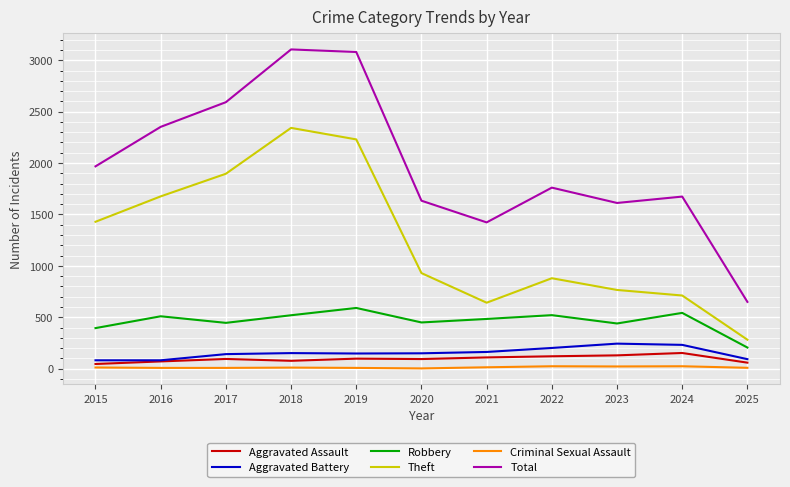

Is it true that Total equals 1612 at 2023?

True